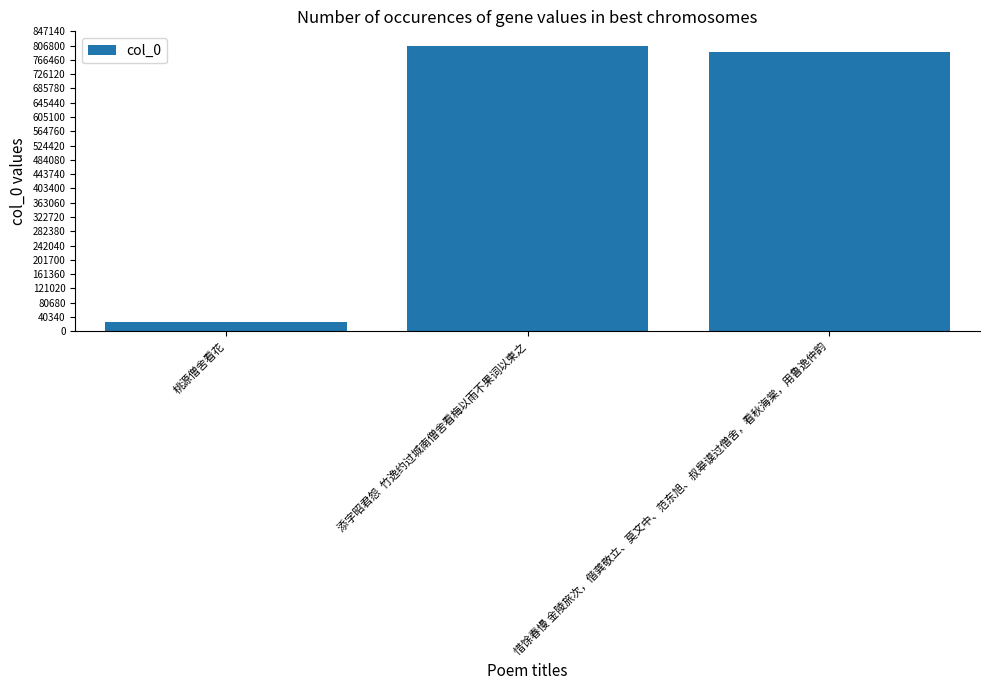

Rank the categories by value from lowest to highest.

桃源僧舍看花, 惜馀春慢 金陵旅次，偕龚敬立、莫文中、范东旭、叔皋谟过僧舍，看秋海棠，用鲁逸仲韵, 添字昭君怨  竹逸约过城南僧舍看梅以雨不果词以柬之